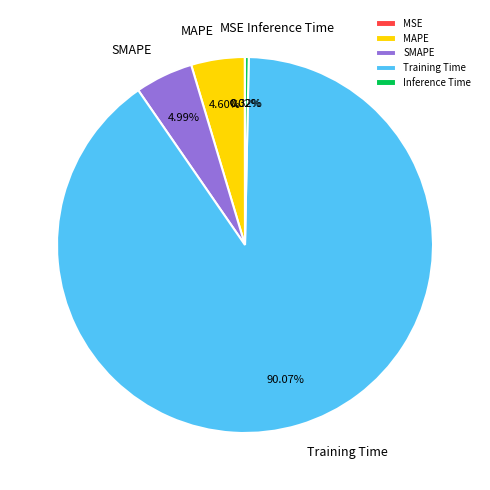

Which category has the biggest portion of the pie?

Training Time